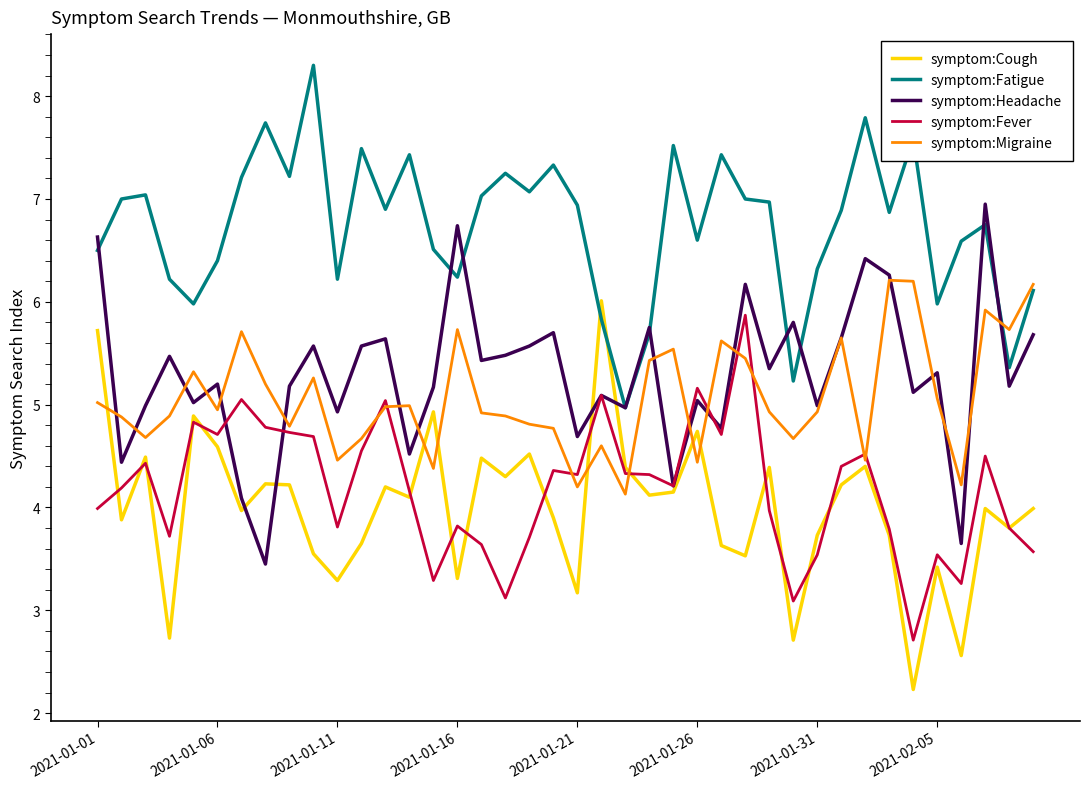

Is this an area chart (filled region under the line)?

No